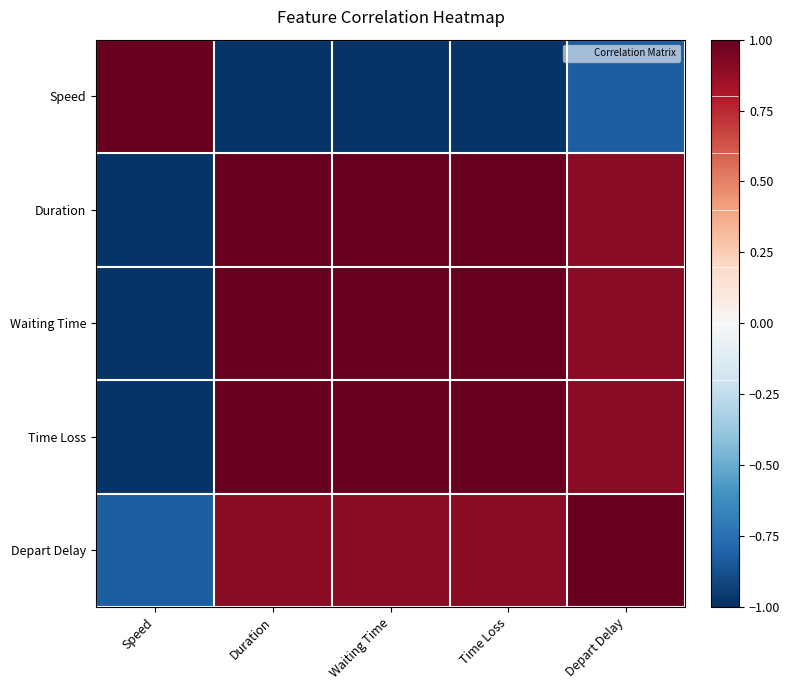

What is the spread (max minus min) of values at Duration?

2.0